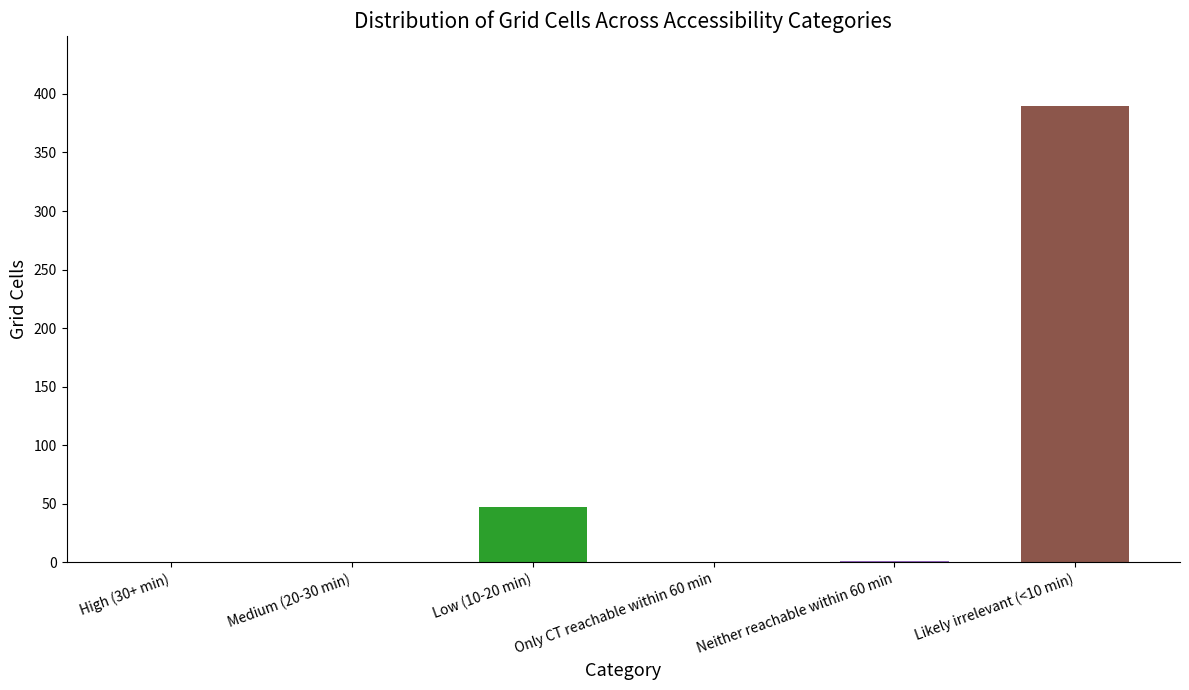

Which has a higher value, High (30+ min) or Likely irrelevant (<10 min)?

Likely irrelevant (<10 min)